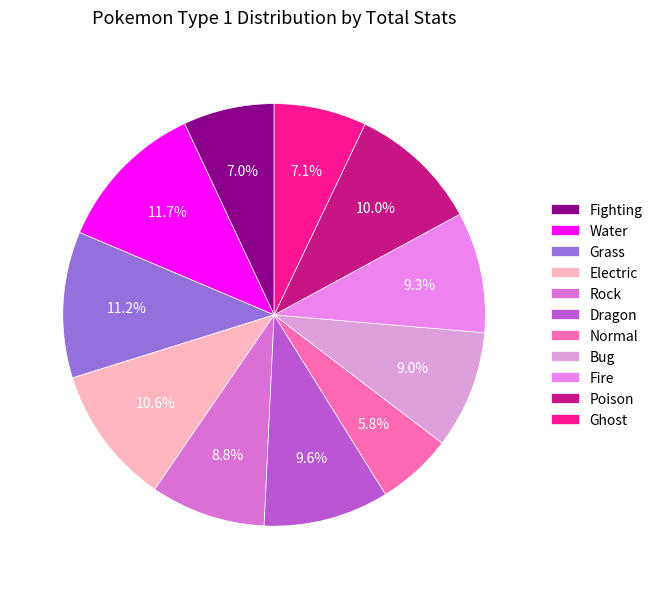

Approximately how many times larger is the value at Fire compared to Bug?

1.0